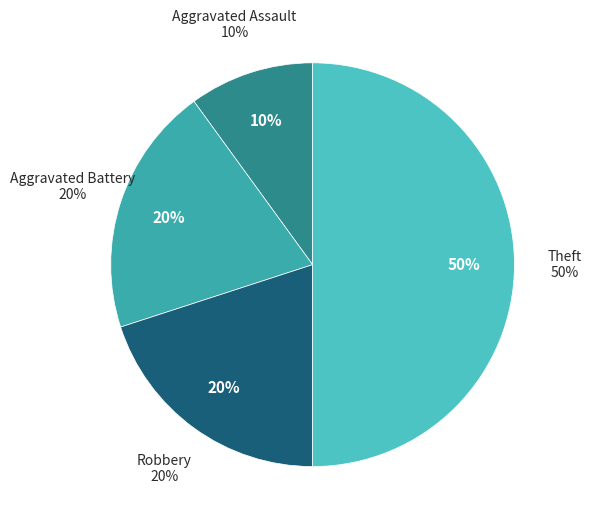

How many slices are in this pie chart?

4